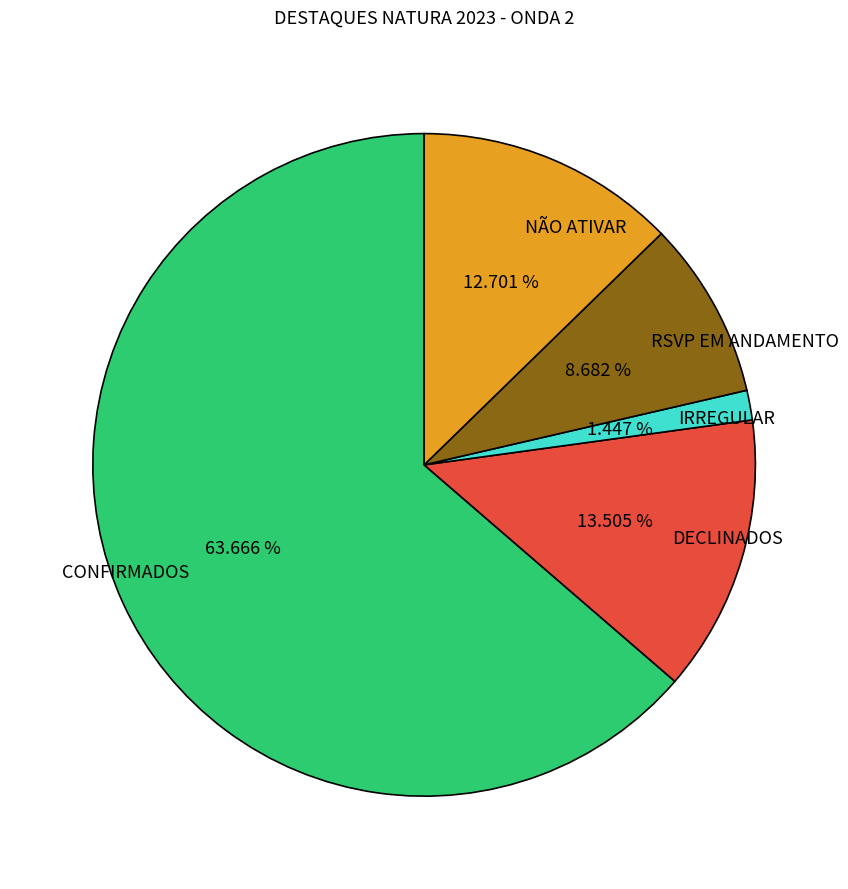

Is there any slice that represents more than half of the pie?

Yes